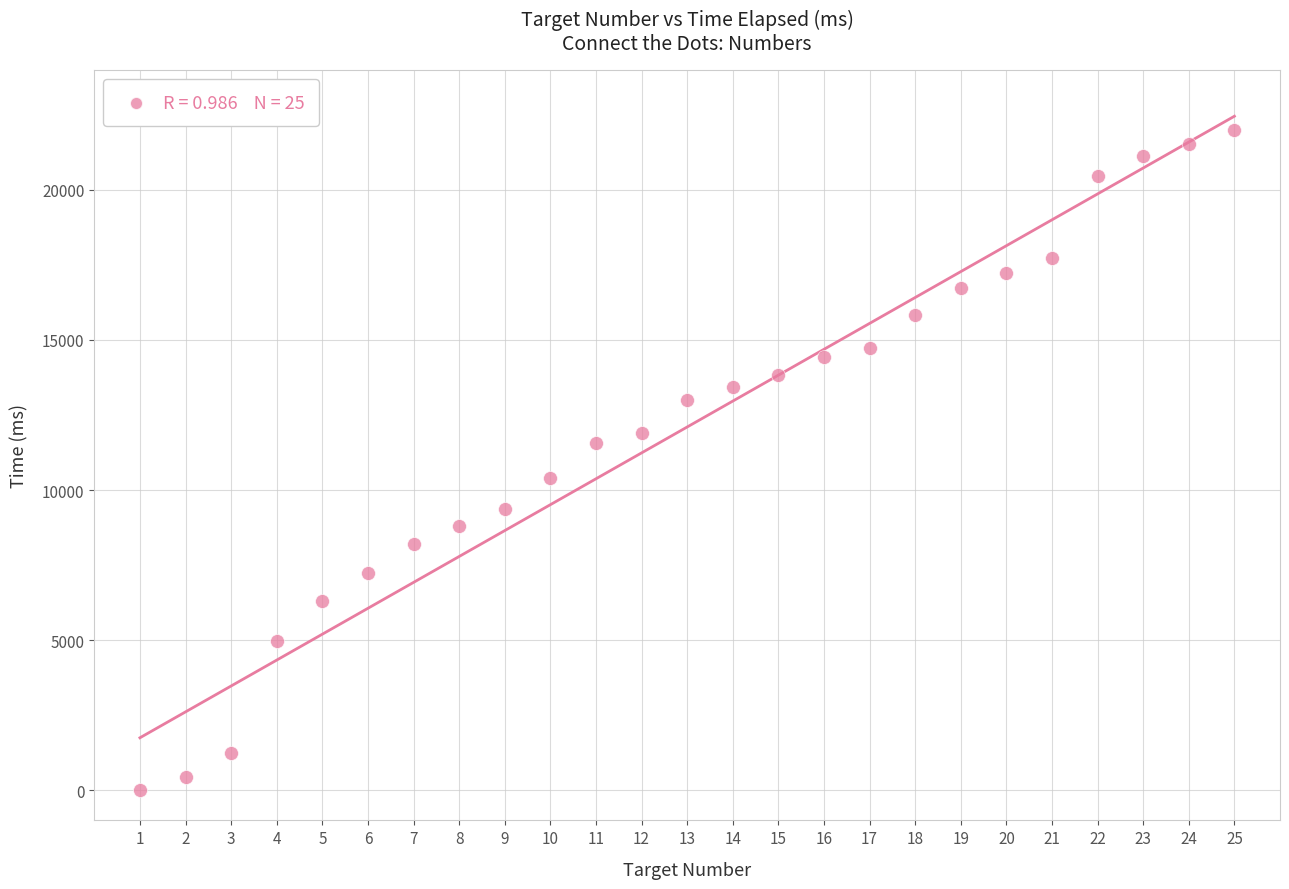

What is the range of Y values (max minus min)?

21985